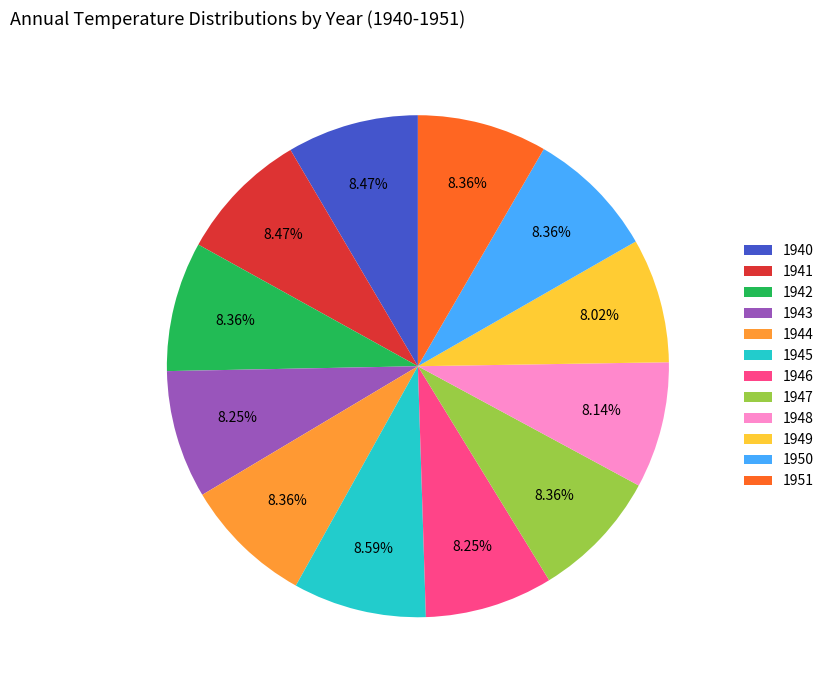

Approximately how many times larger is the value at 1949 compared to 1944?

1.0